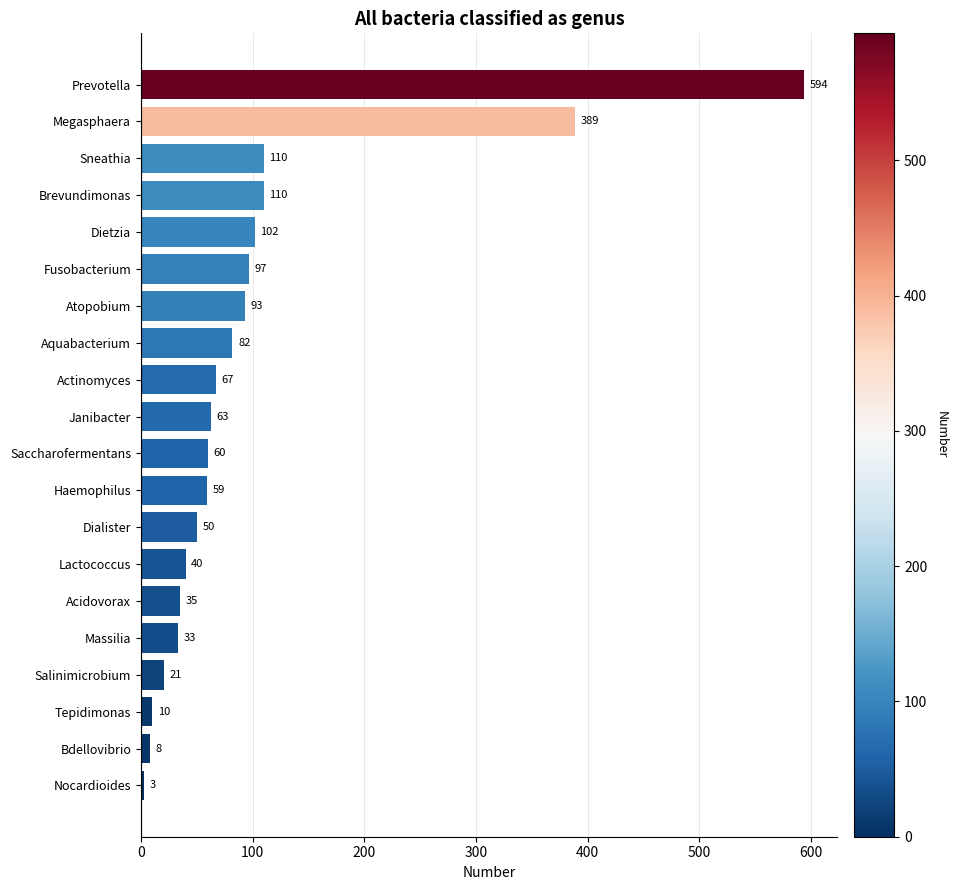

Read the value at Atopobium, to the nearest 10.

90